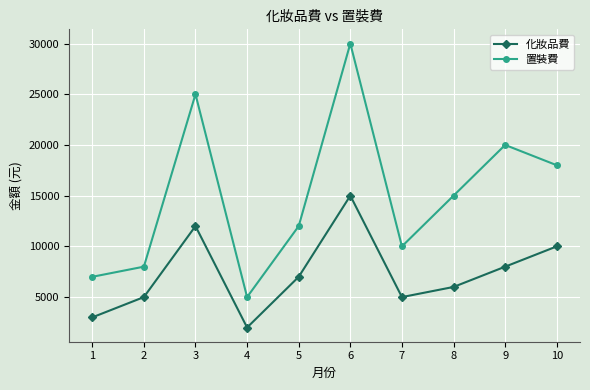

The value of 化妝品費 at 8 is 6000. True or false?

True